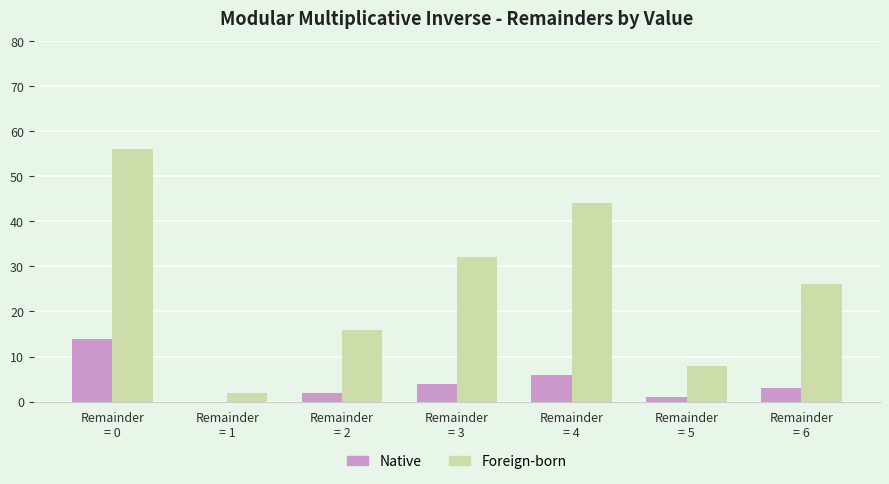

Which series has the largest total across all categories?

Foreign-born